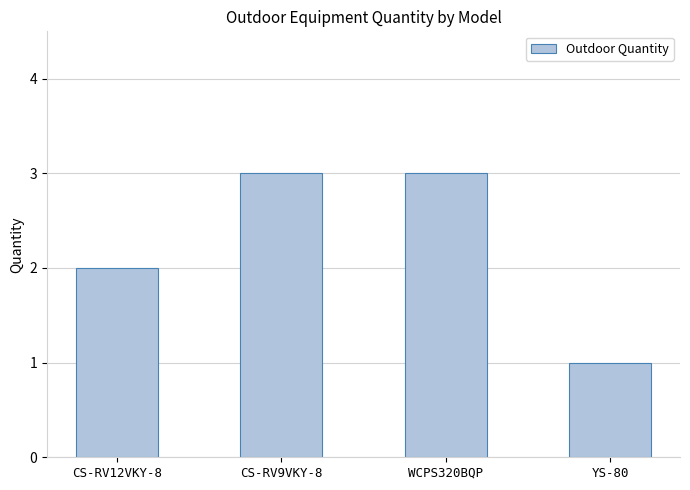

What is the maximum value shown in the chart?

3